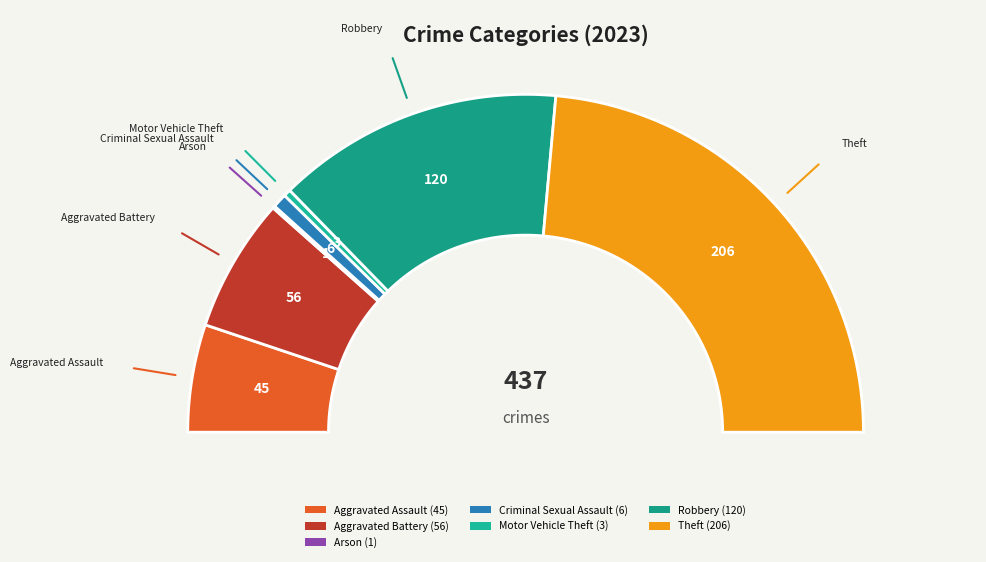

To the nearest percent, what is the combined percentage of Aggravated Assault and Aggravated Battery?

23%